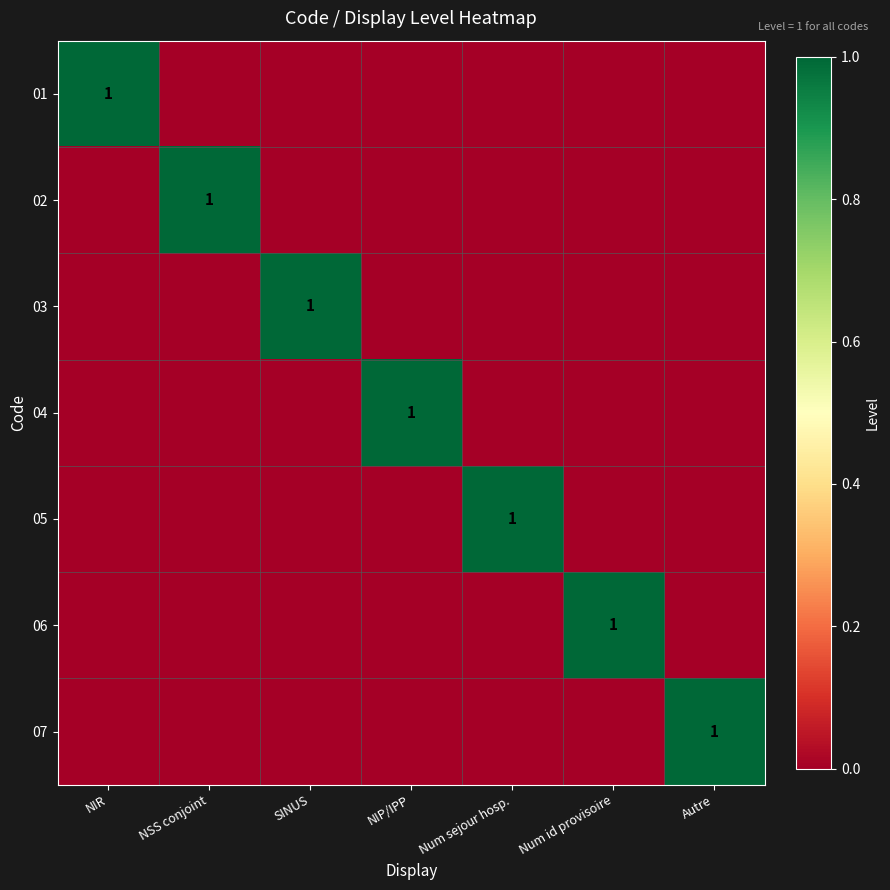

List the series in order of their peak value, highest first.

01, 02, 03, 04, 05, 06, 07